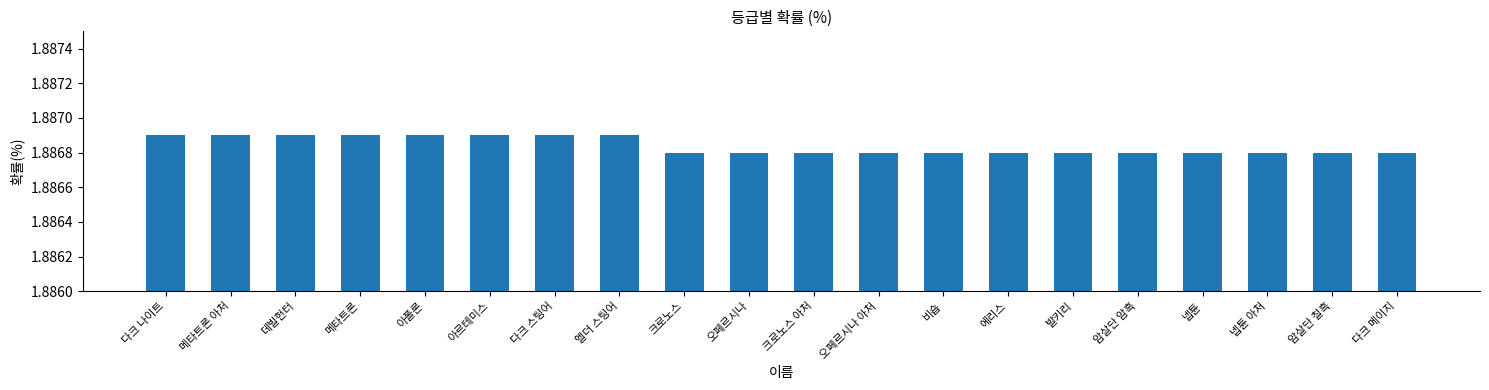

What is the label of the 15th bar from the left?

발키리